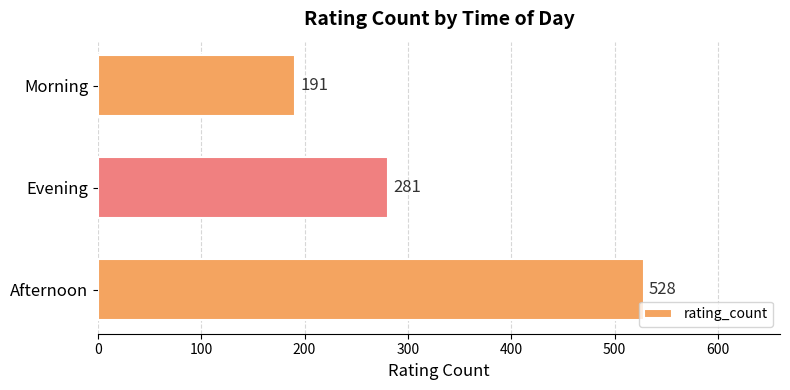

Count the values in the range 191 to 528.

3